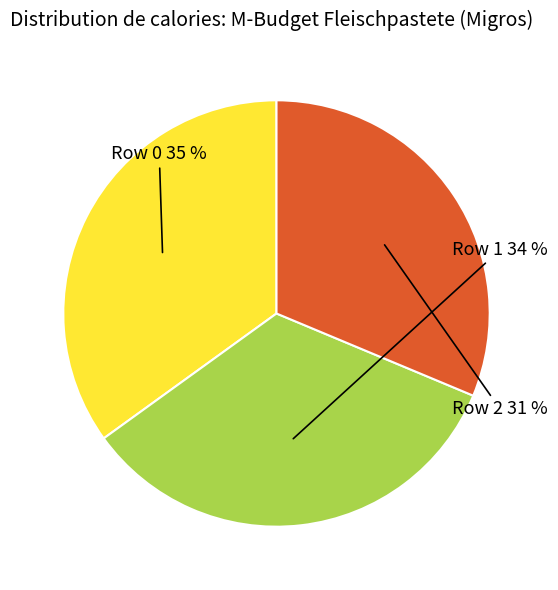

To the nearest percent, what is the average slice percentage?

33%